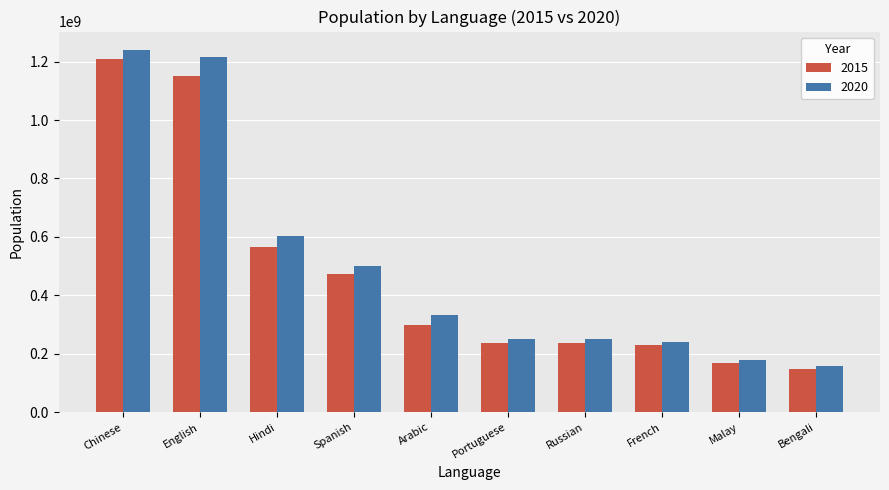

How many categories are shown in the chart?

10